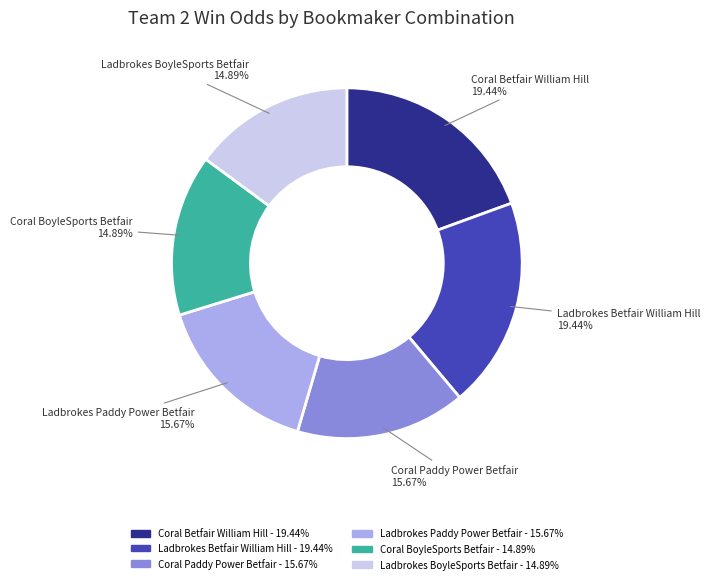

Combined, do Ladbrokes Betfair William Hill and Coral Betfair William Hill account for over 50%?

No